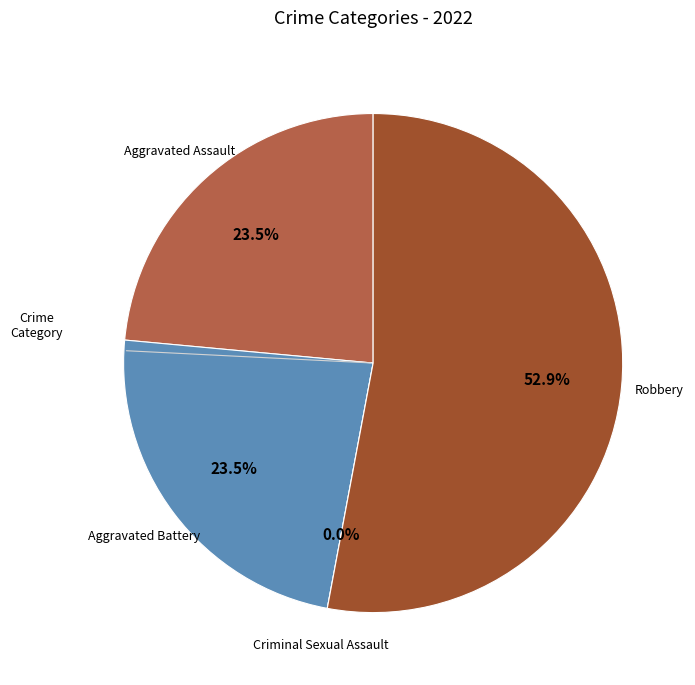

To the nearest percent, what is the difference between the largest and smallest slice percentages?

53%